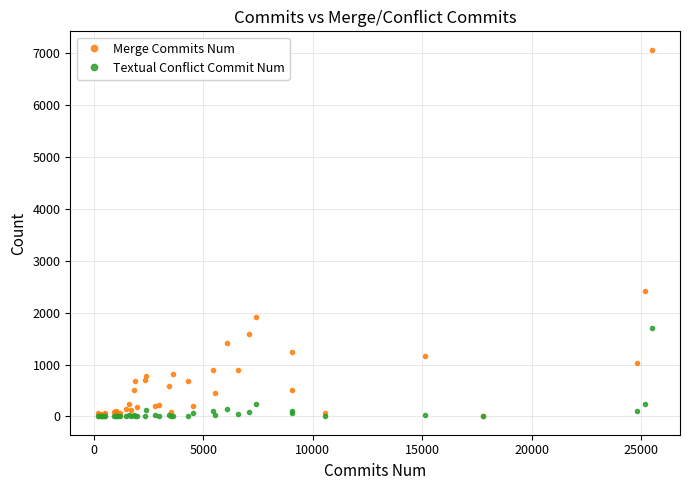

How many values in the Merge Commits Num series are below 240?

20